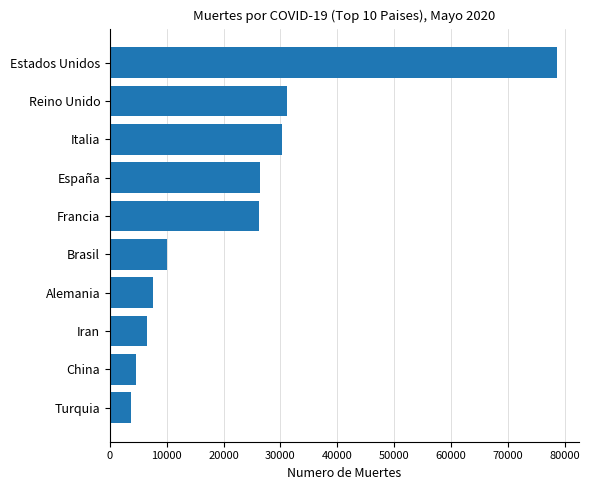

Which label corresponds to the largest value in the chart?

Estados Unidos